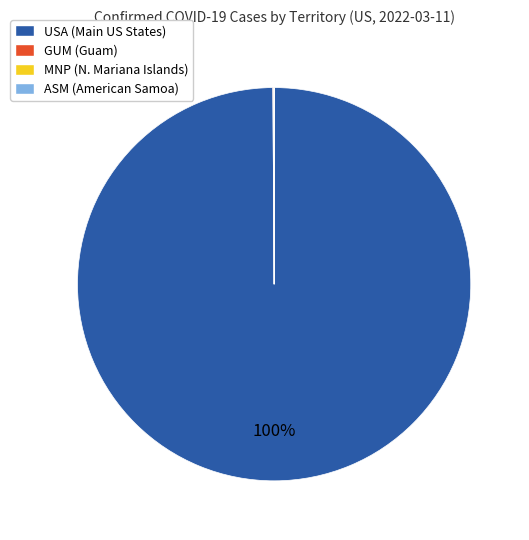

To the nearest percent, what portion does USA (Main US States) represent?

100%